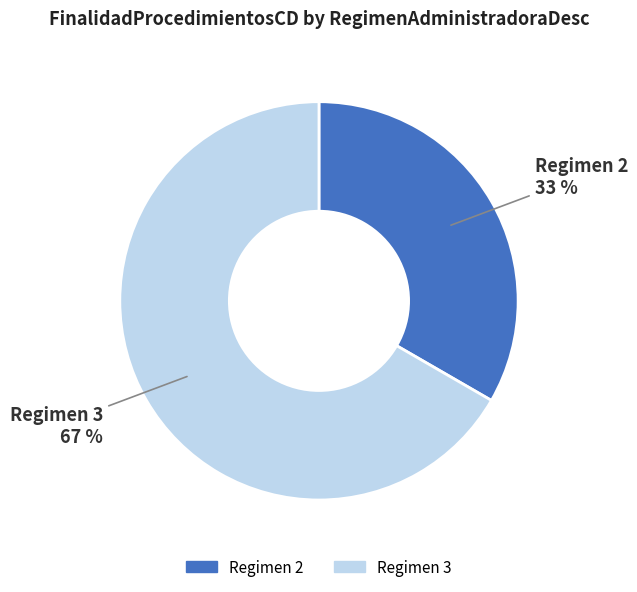

How many slices are in this pie chart?

2